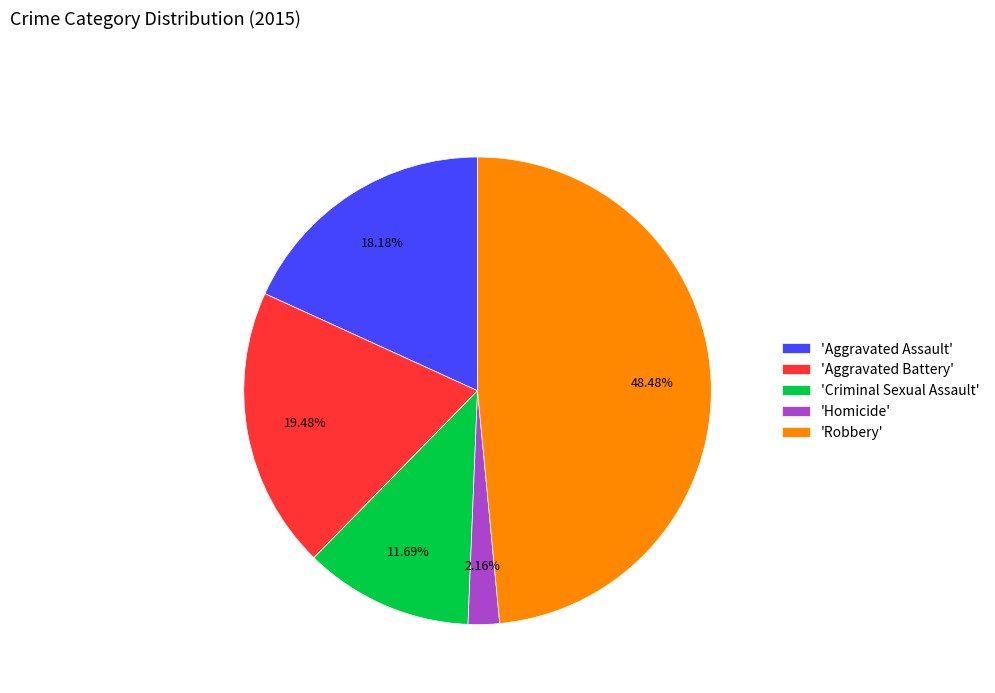

What is the smallest slice in the pie chart?

'Homicide'